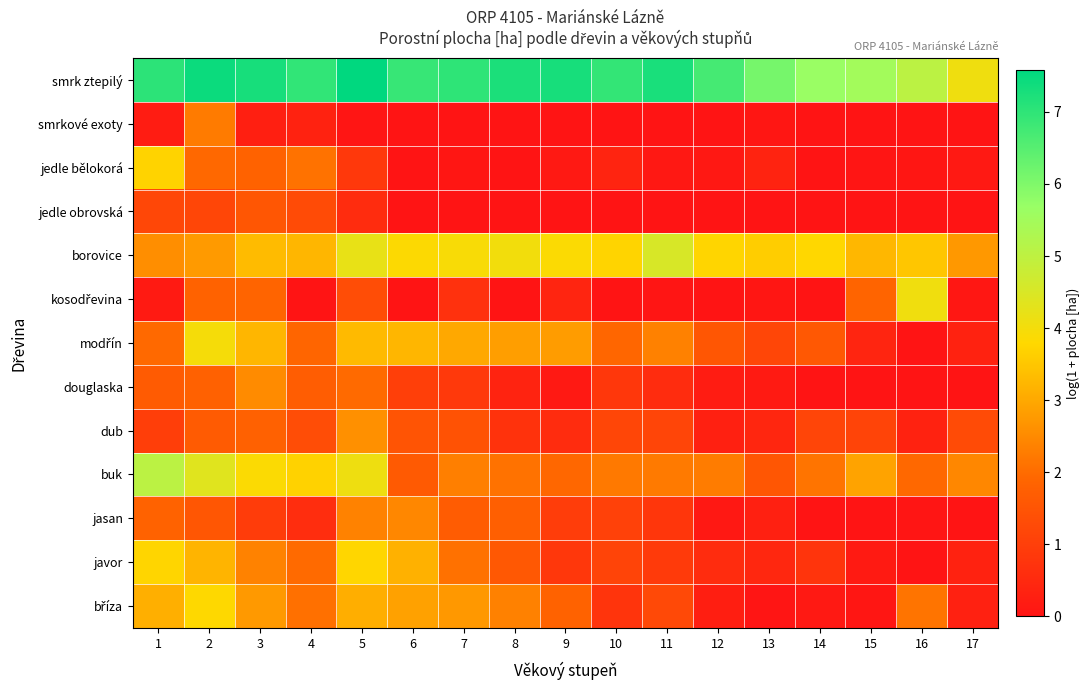

Between 3 and 11, which is larger?

3